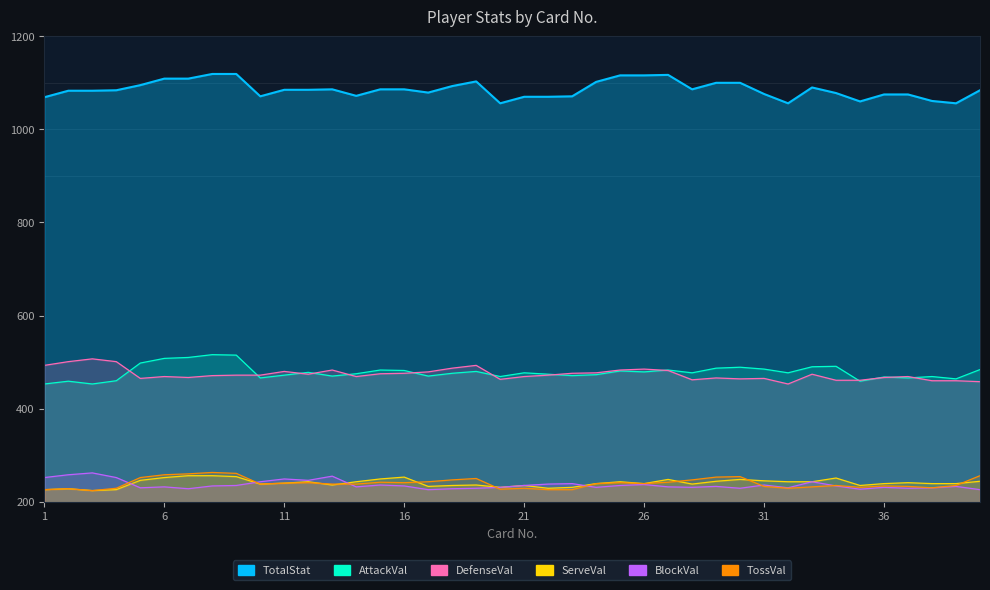

Reading right to left, list all the values displayed in this chart.

TotalStat: 1084	1056	1061	1075	1075	1060	1078	1090	1056	1076	1100	1100	1086	1117	1116	1116	1102	1071	1070	1070	1056	1103	1093	1079	1086	1086	1072	1086	1085	1085	1071	1119	1119	1109	1109	1095	1084	1083	1083	1069
AttackVal: 484	464	469	466	468	459	491	490	477	485	489	487	477	483	479	481	473	471	474	477	469	480	476	470	482	483	475	470	478	472	466	515	516	510	508	498	460	453	459	453
DefenseVal: 458	460	460	469	467	461	461	474	453	465	464	466	462	482	485	483	477	476	472	469	463	493	487	479	476	475	469	483	474	480	472	472	471	467	469	465	501	507	501	493
ServeVal: 244	239	239	241	239	235	251	243	243	245	248	244	238	248	239	243	239	231	229	235	231	236	235	233	253	249	243	236	243	240	238	254	256	256	252	246	226	224	228	226
BlockVal: 226	233	230	229	231	227	234	243	230	236	229	233	231	232	237	235	231	239	238	235	231	229	228	226	234	236	232	255	246	249	243	235	234	228	232	230	252	262	258	252
TossVal: 256	235	230	233	234	231	235	232	229	233	254	253	247	242	239	241	239	226	226	229	227	250	247	243	241	242	238	238	241	240	238	261	263	260	258	252	229	224	228	226